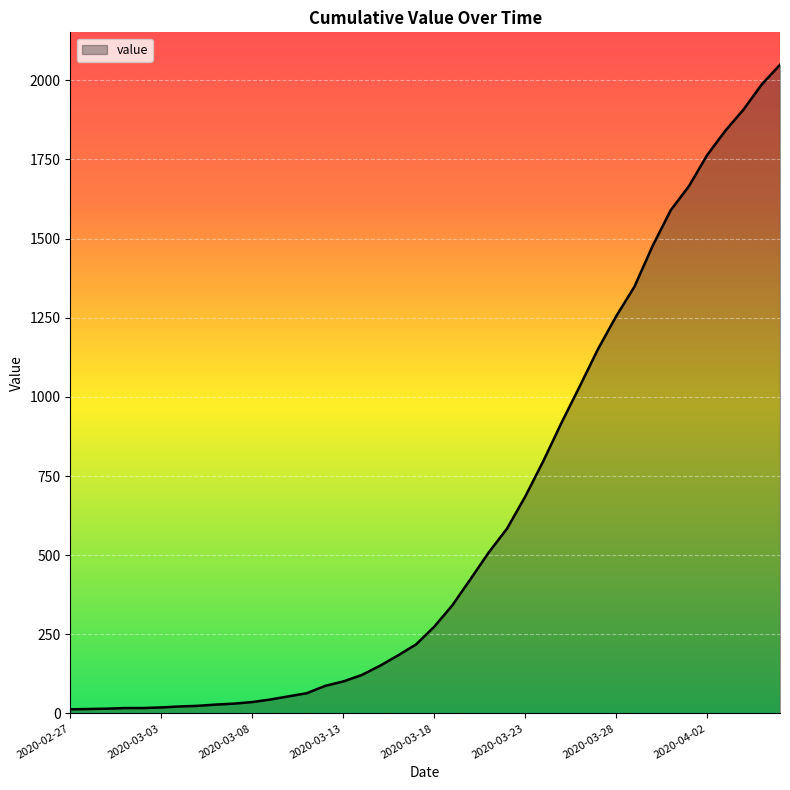

How many distinct data groups are displayed?

1